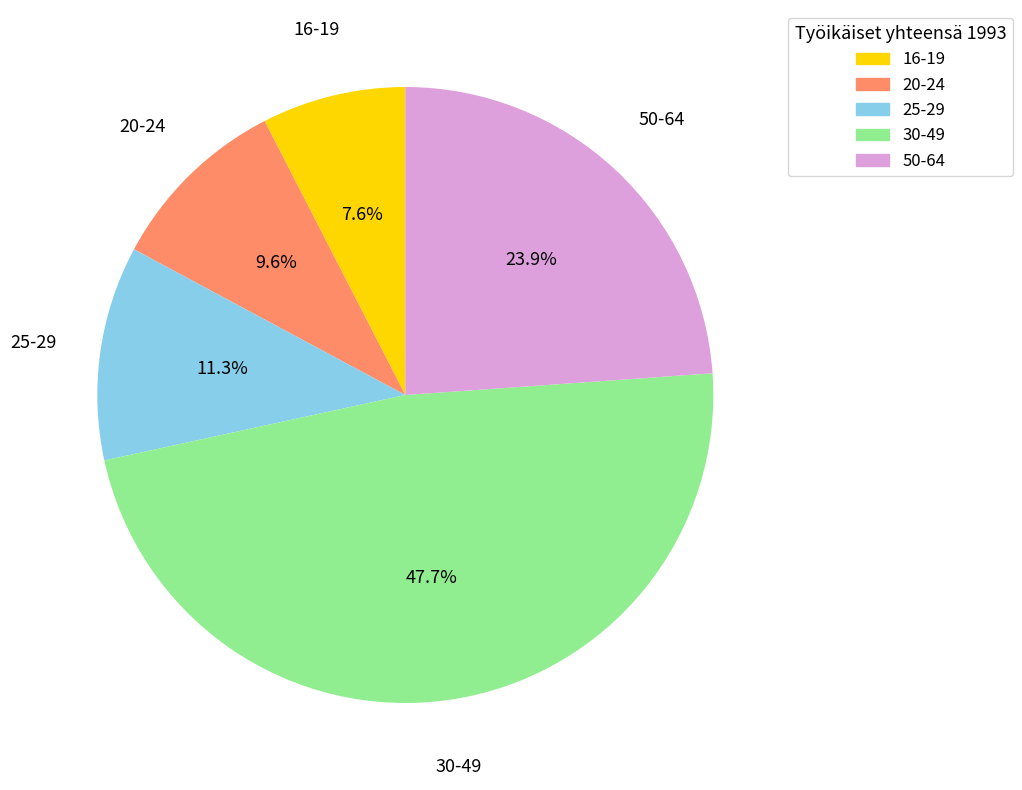

Does 30-49 account for over 50% of the chart?

No